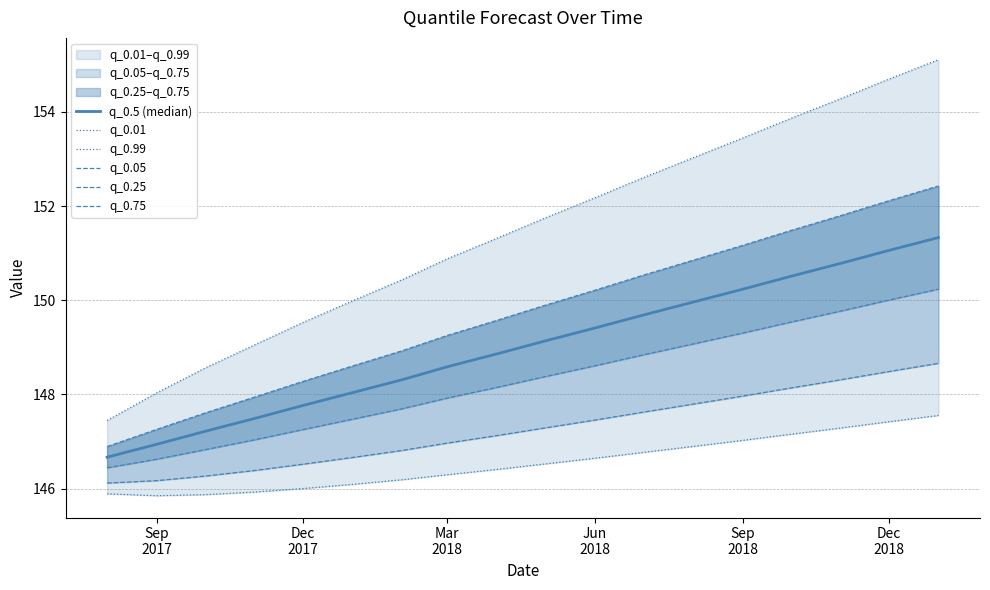

List the series in order of their peak value, lowest first.

q_0.01, q_0.05, q_0.25, q_0.5 (median), q_0.75, q_0.99